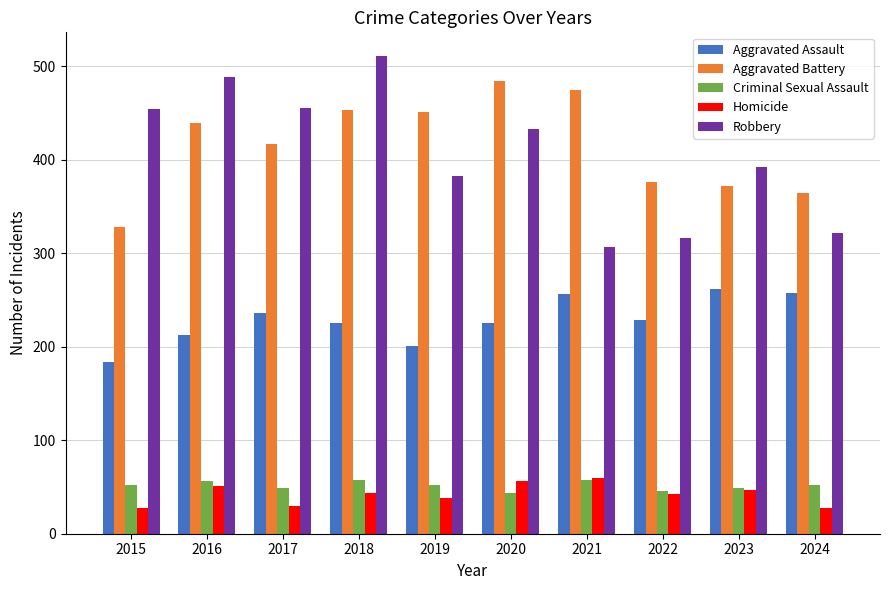

The Aggravated Assault series shows 399 at 2023. True or false?

False